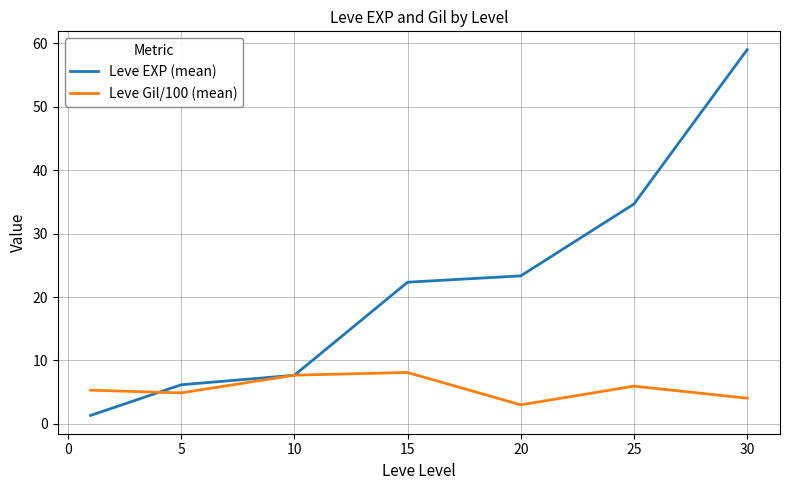

What is the maximum value for Leve Gil/100 (mean)?

8.1